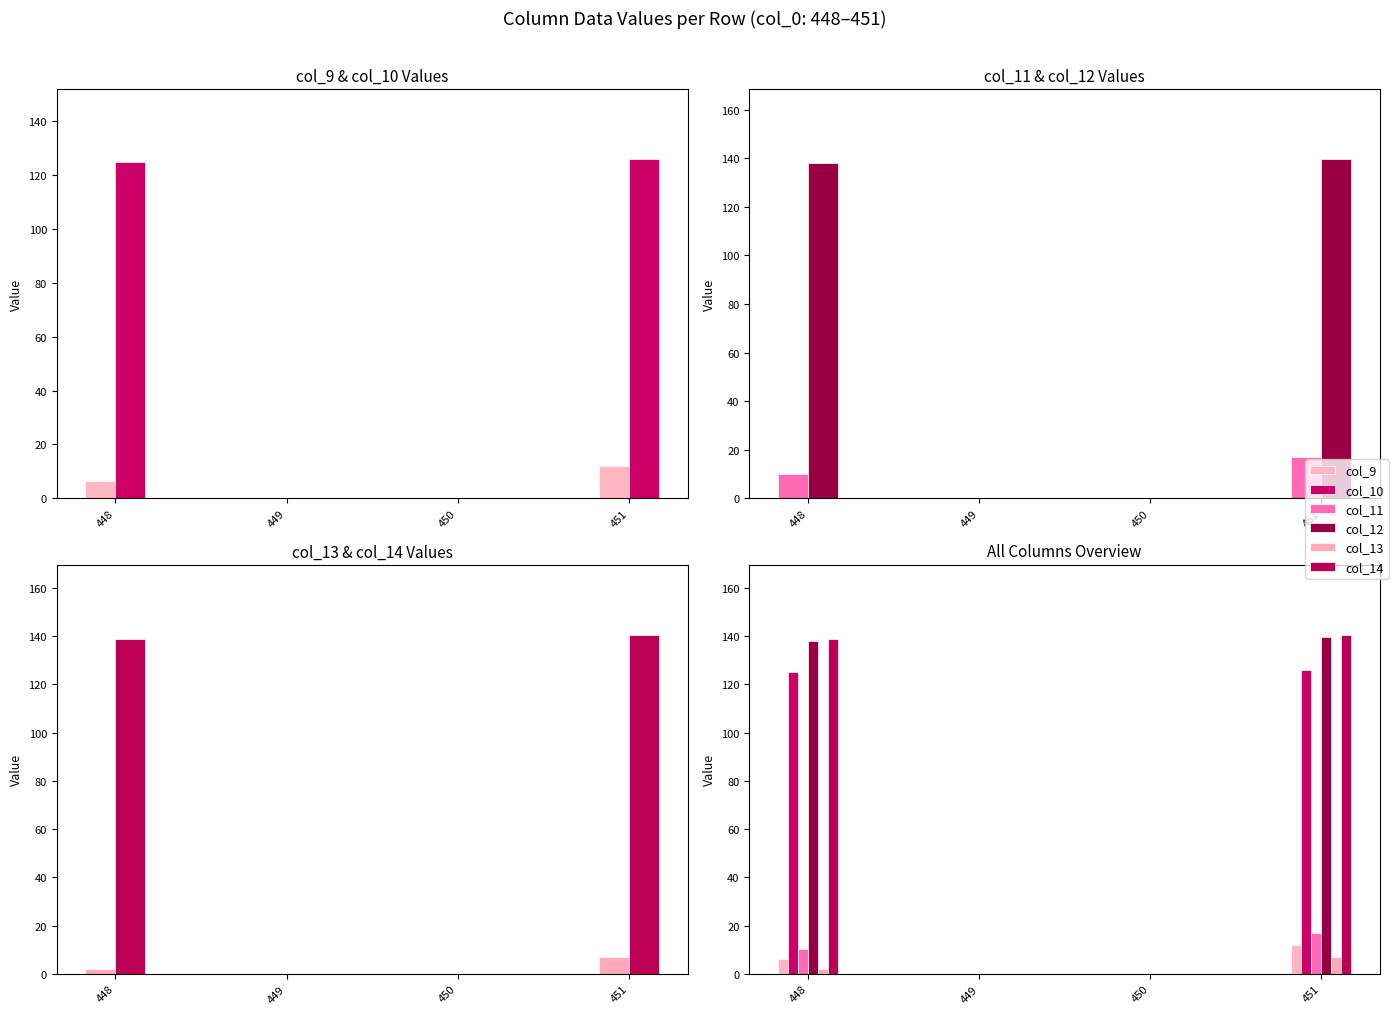

At which category is the sum across all series the highest?

451